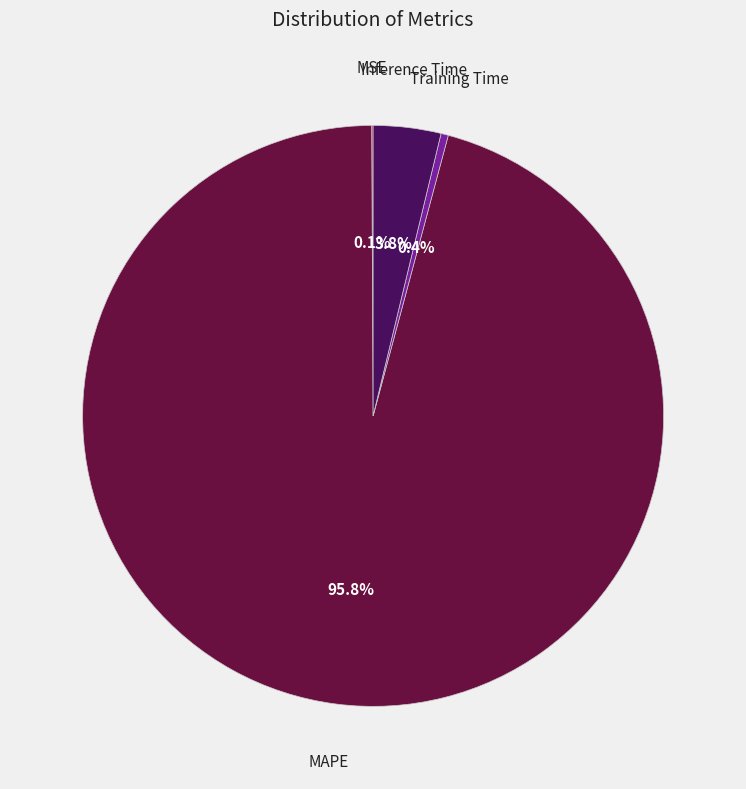

Is there a majority slice in this chart?

Yes